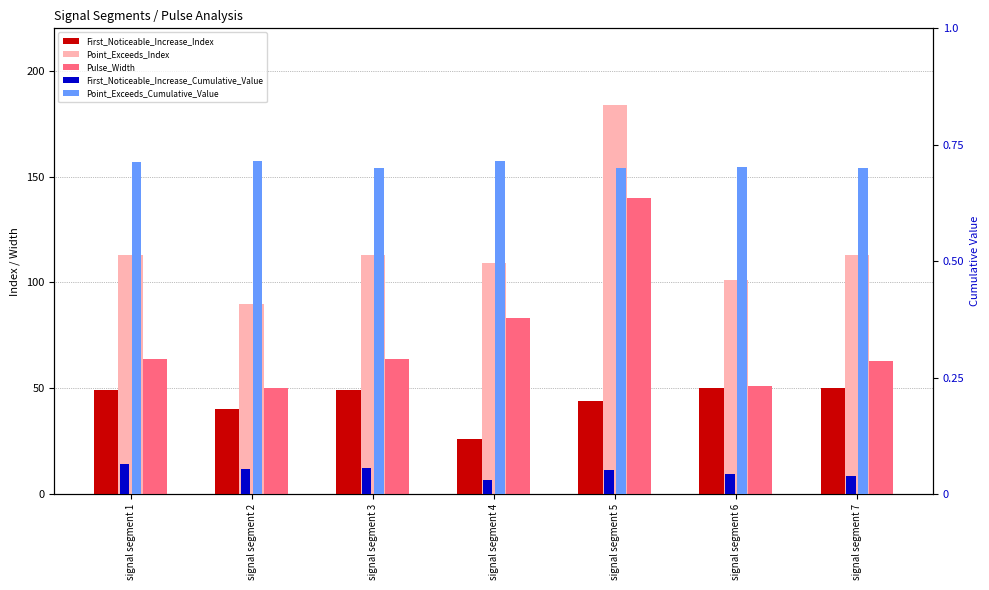

What is the difference between the First_Noticeable_Increase_Index values at signal segment 7 and signal segment 5?

6.0